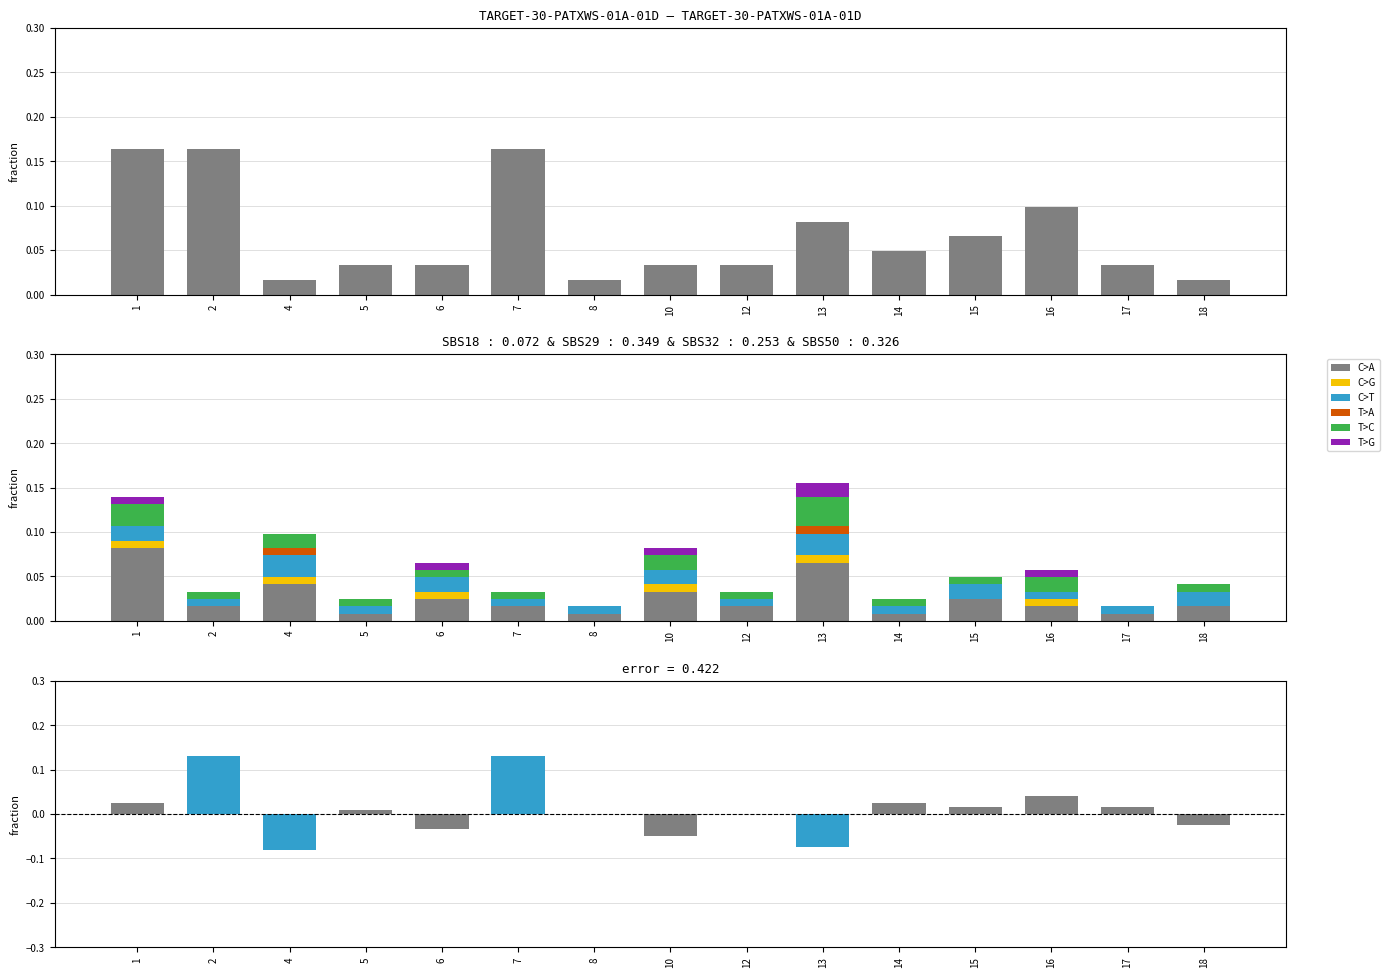

What are all the series names shown in the legend?

C>A, C>G, C>T, T>A, T>C, T>G